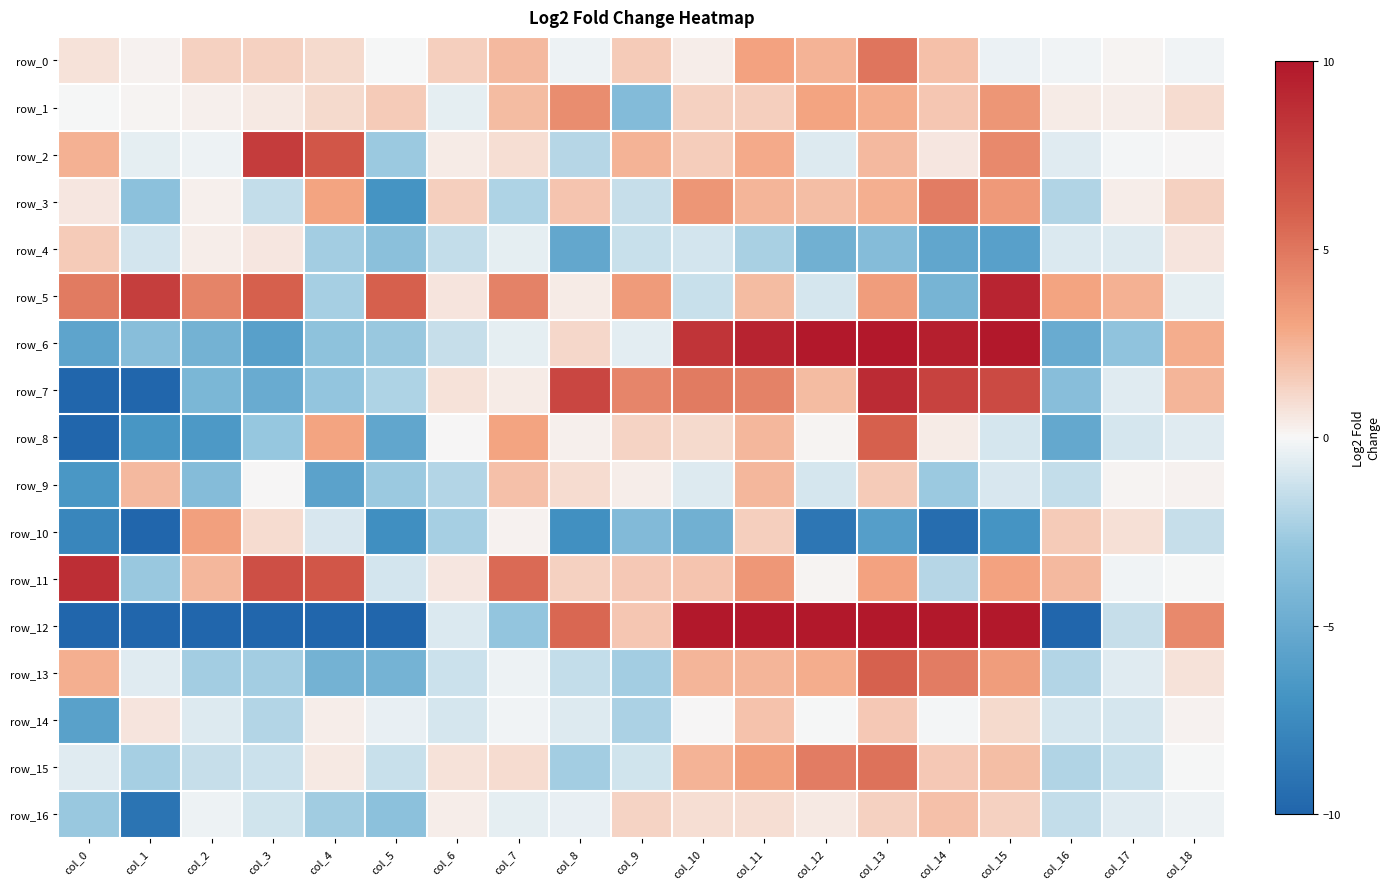

What is the minimum value for row_5?

-4.3